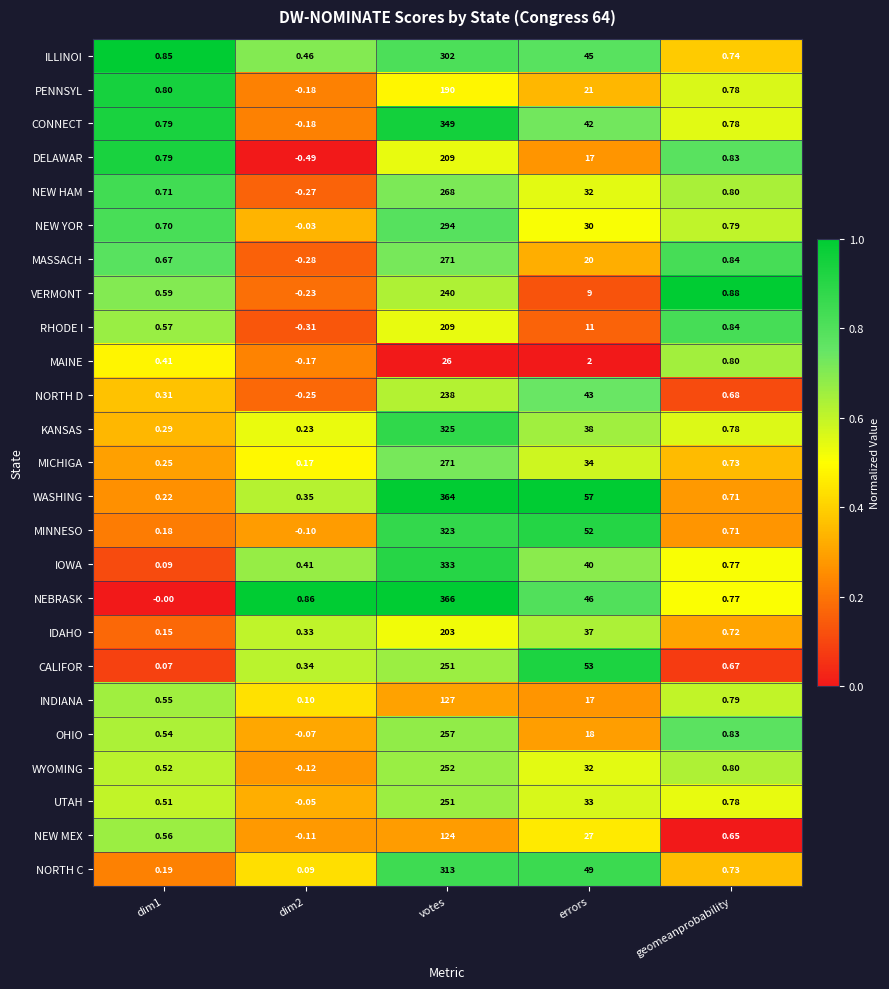

Which series changed the most between dim1 and dim2?

DELAWAR